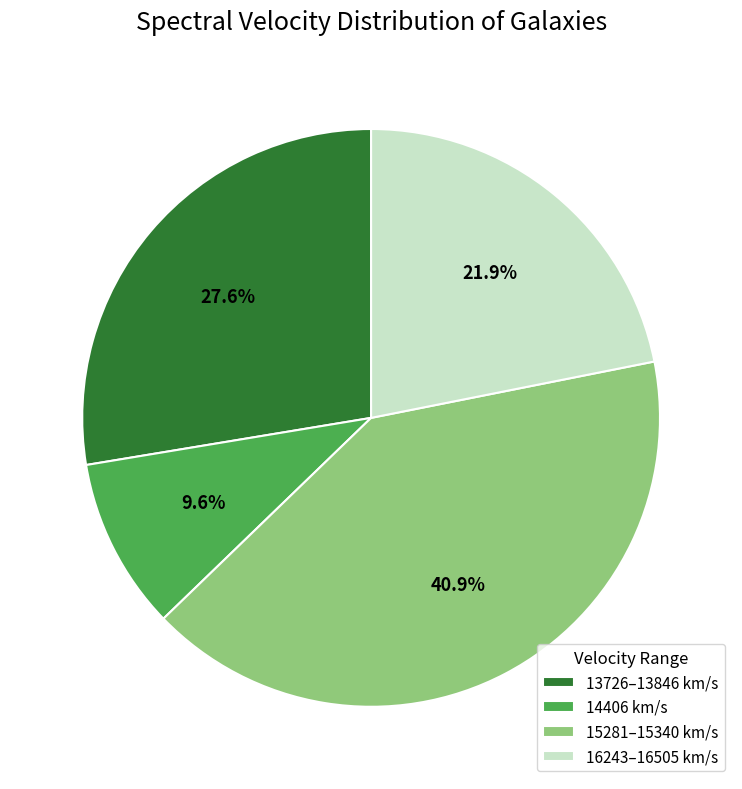

What is the ratio of the value at 13726–13846 km/s to the value at 16243–16505 km/s?

1.3